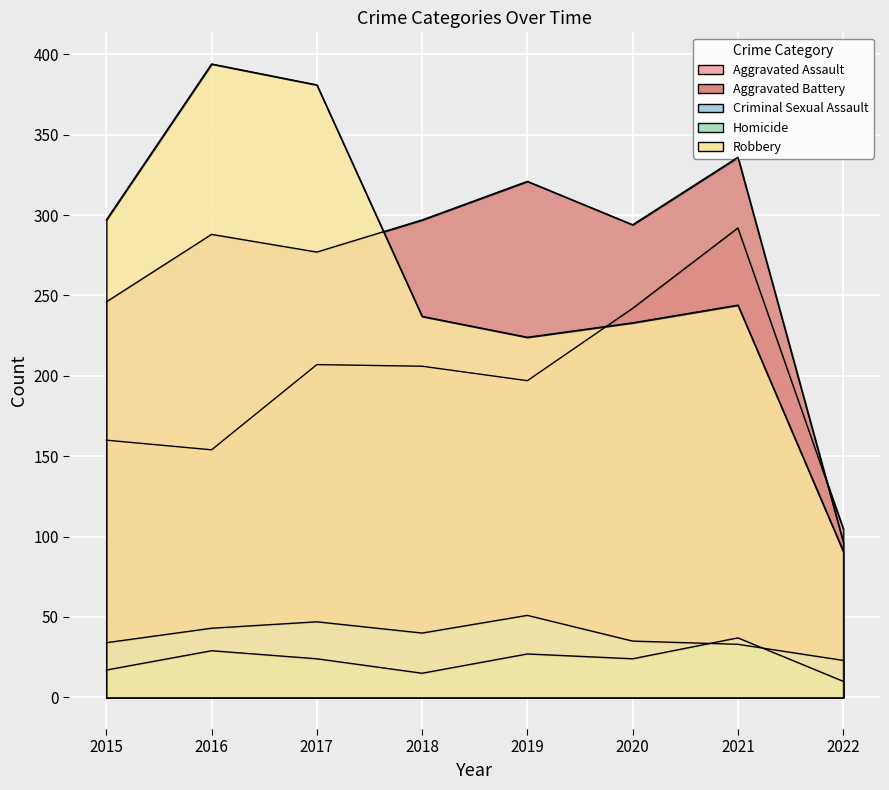

Between 2020 and 2022, which series saw the biggest shift?

Aggravated Battery